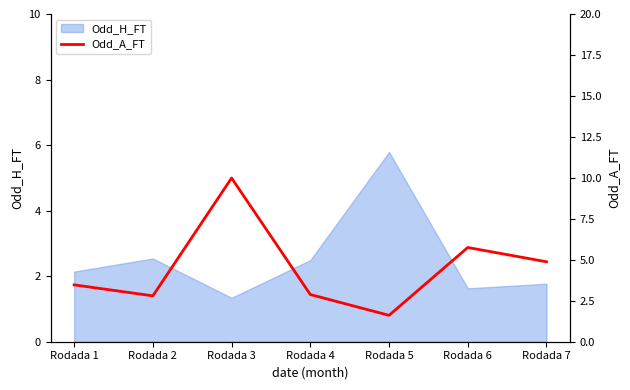

Is it true that Odd_H_FT equals 2.5 at Rodada 4?

True